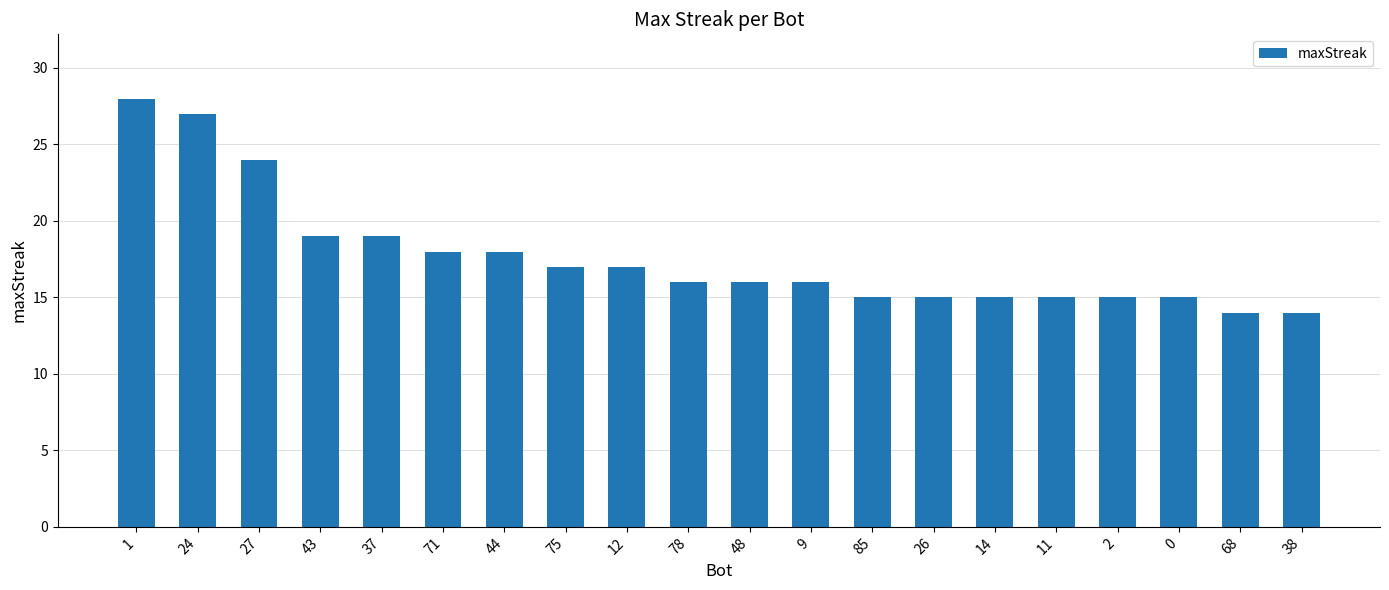

Reading left to right, list all the values displayed in this chart.

1=28	24=27	27=24	43=19	37=19	71=18	44=18	75=17	12=17	78=16	48=16	9=16	85=15	26=15	14=15	11=15	2=15	0=15	68=14	38=14